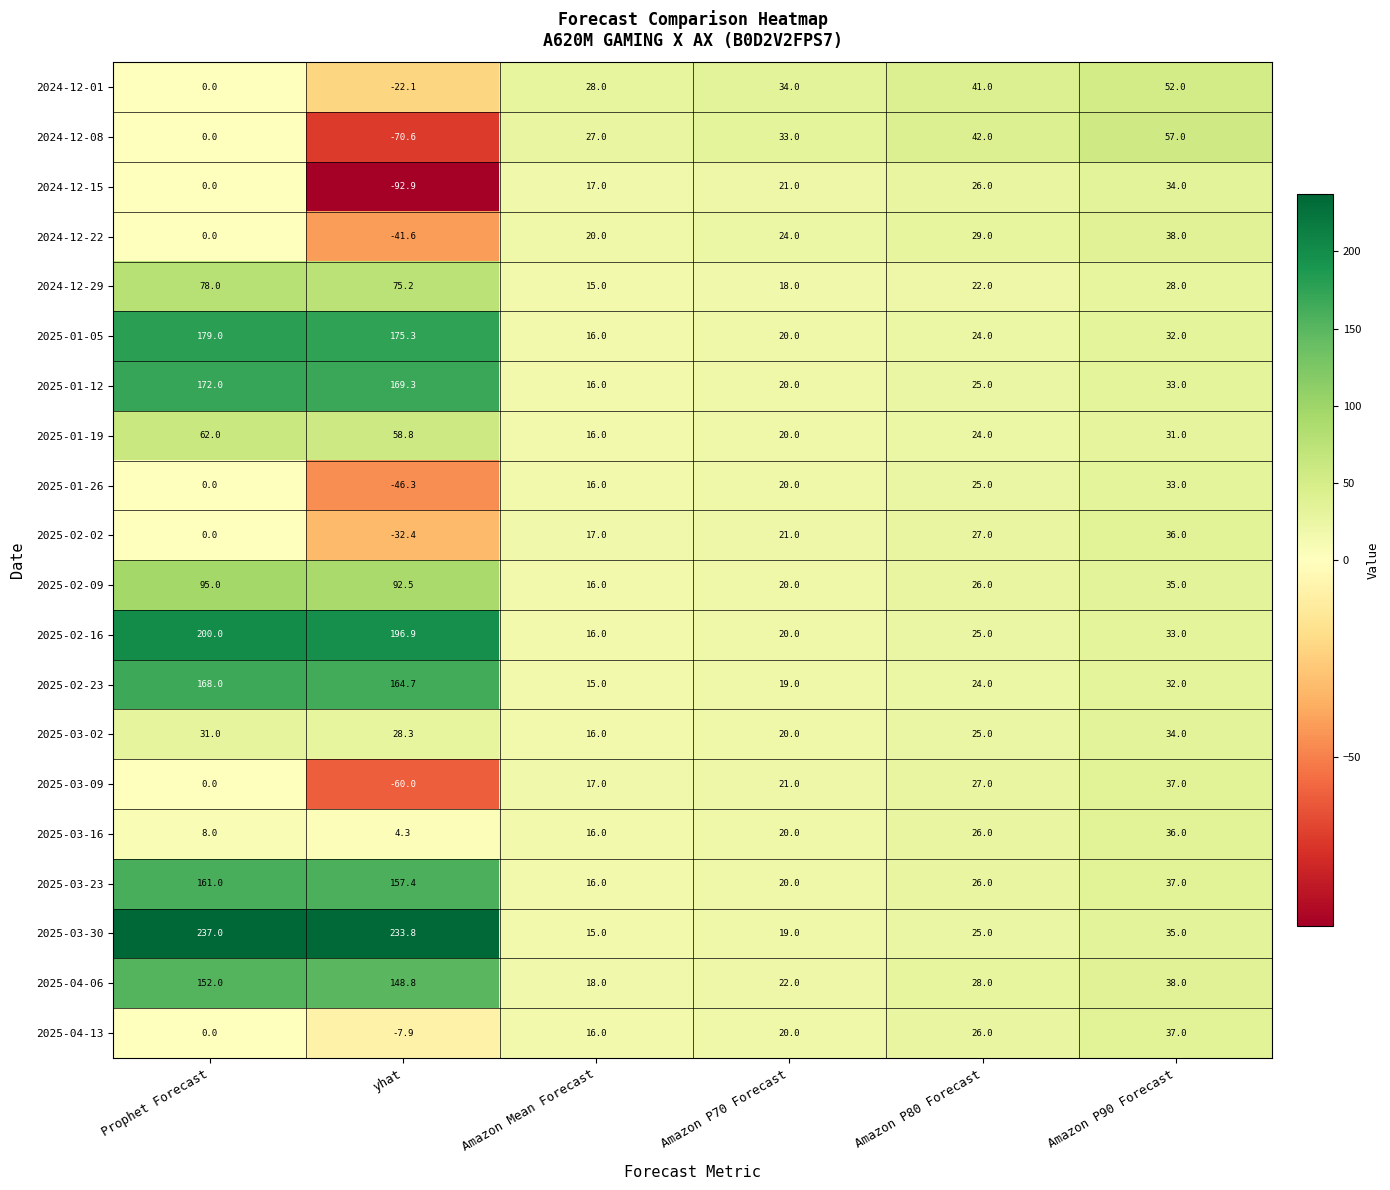

Which series has the widest spread of values?

2025-03-30